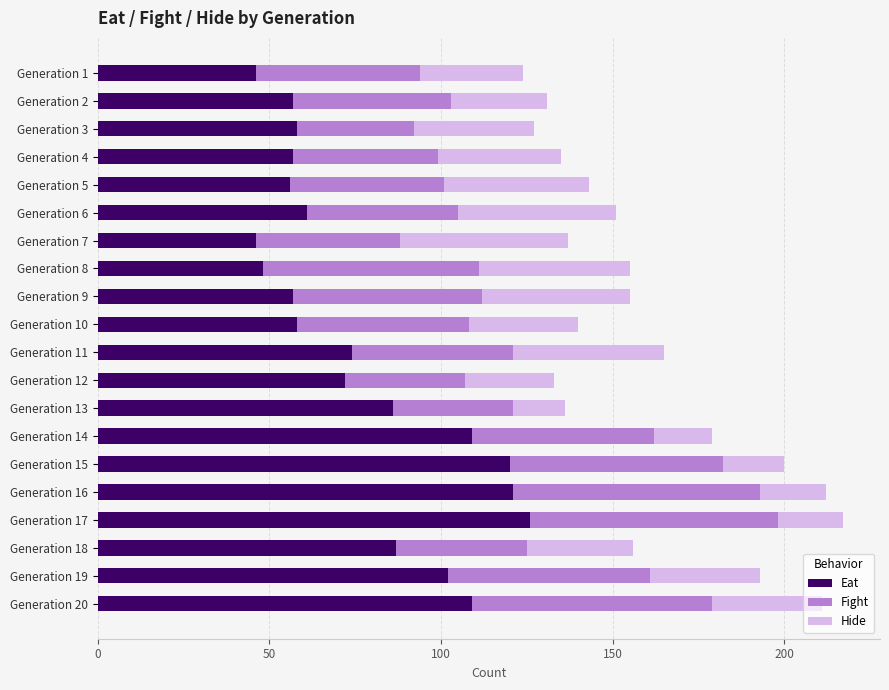

Which category has the highest value in the Eat series?

Generation 17